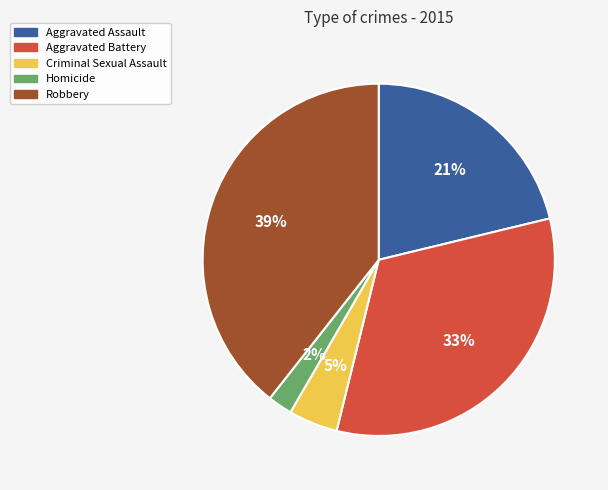

Does Aggravated Battery account for over 50% of the chart?

No